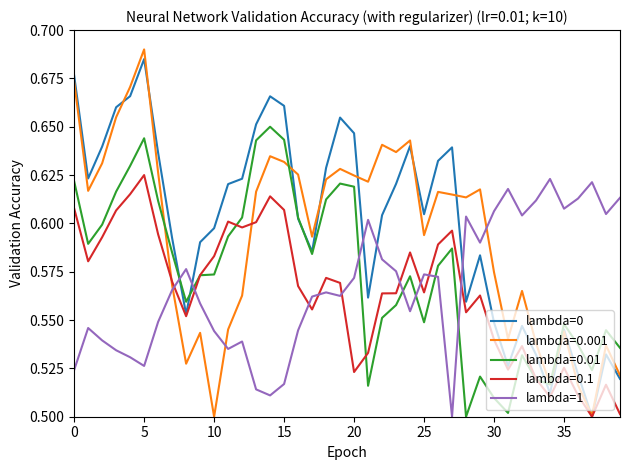

Which series has the largest range (max minus min)?

lambda=0.001